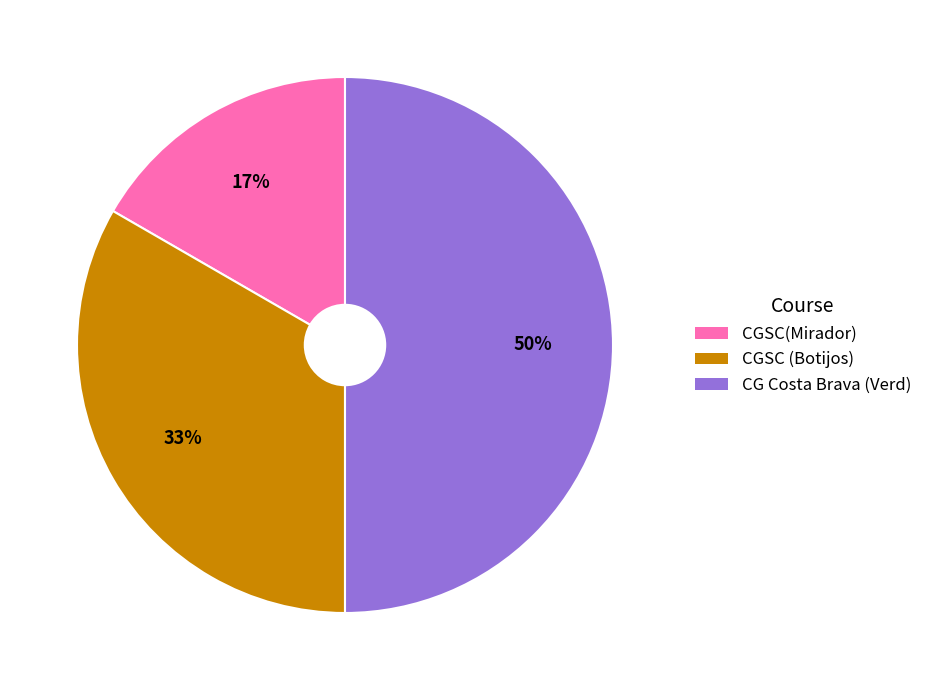

Rank the categories by value from lowest to highest.

CGSC(Mirador), CGSC (Botijos), CG Costa Brava (Verd)